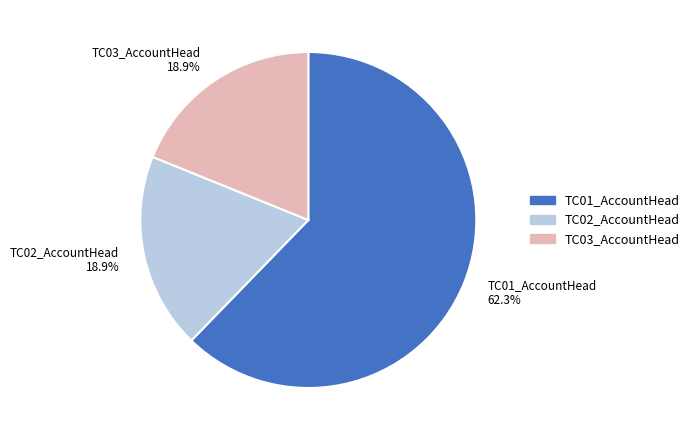

How much of the chart is everything except TC03_AccountHead 18.9%?

81.1%